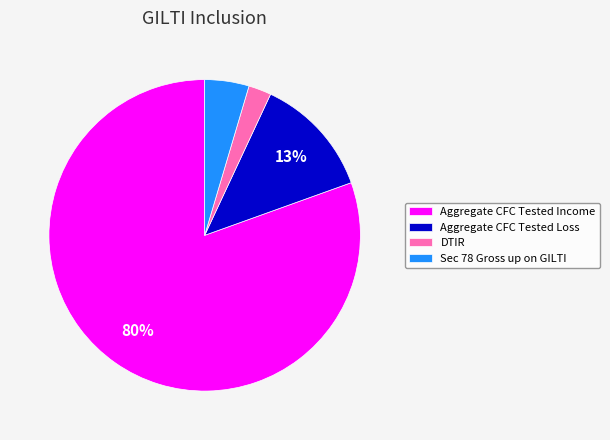

How many segments does this pie chart have?

4